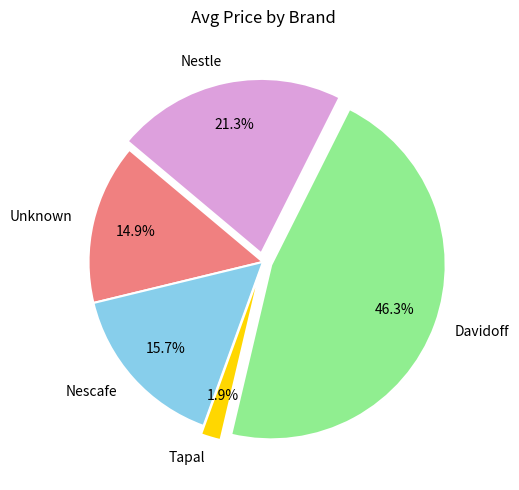

Is Nestle the majority of the pie?

No